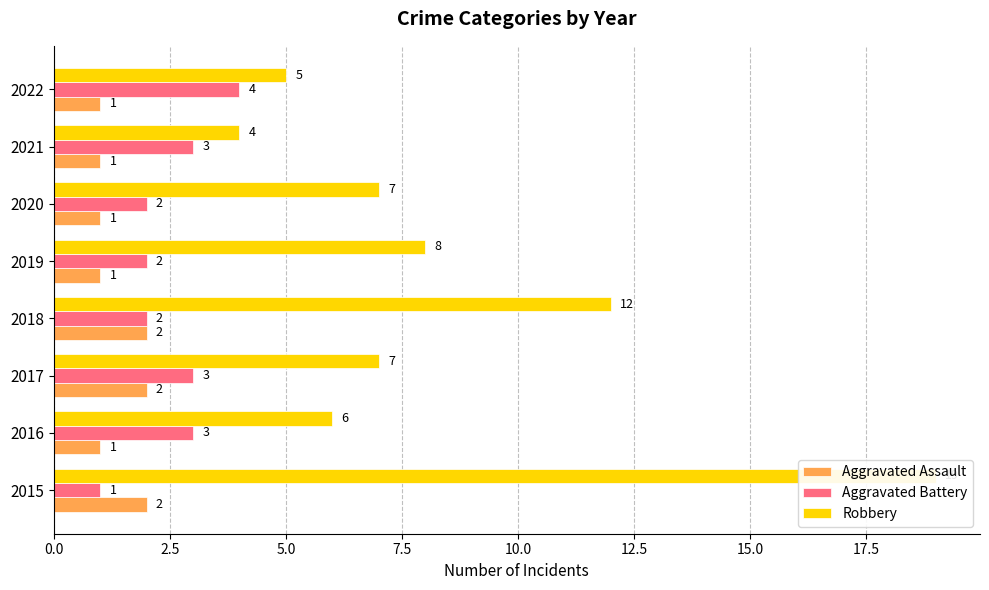

The Aggravated Assault series shows 2 at 2015. True or false?

True